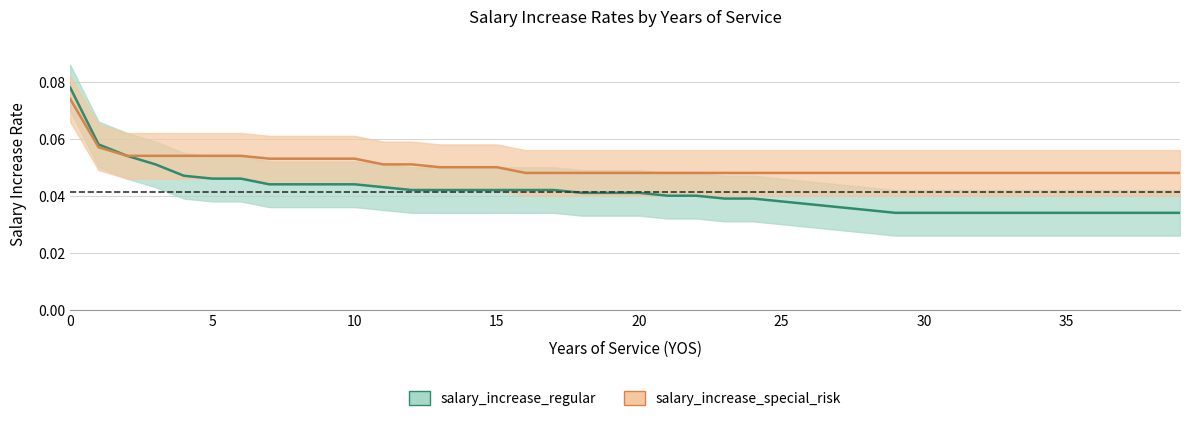

Which series changed the most between 10 and 28?

salary_increase_regular